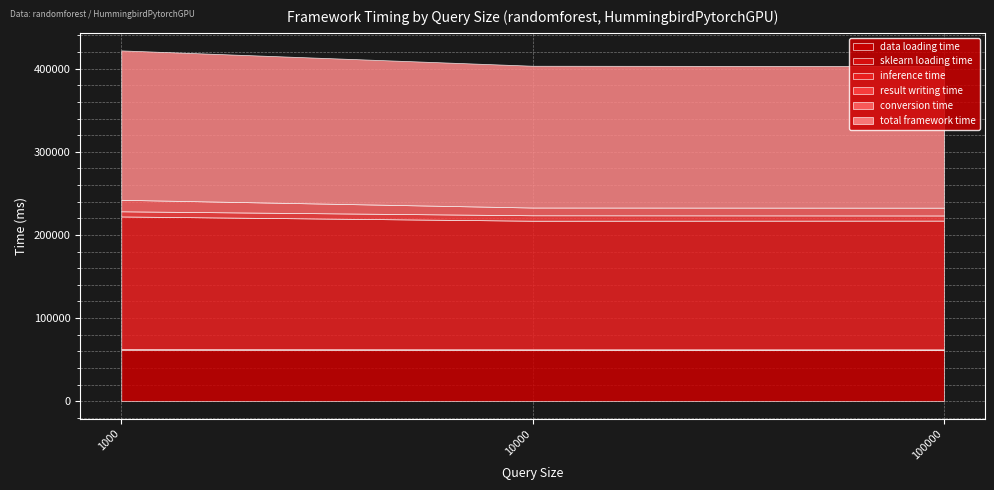

Which category has the highest value in the data loading time series?

1000